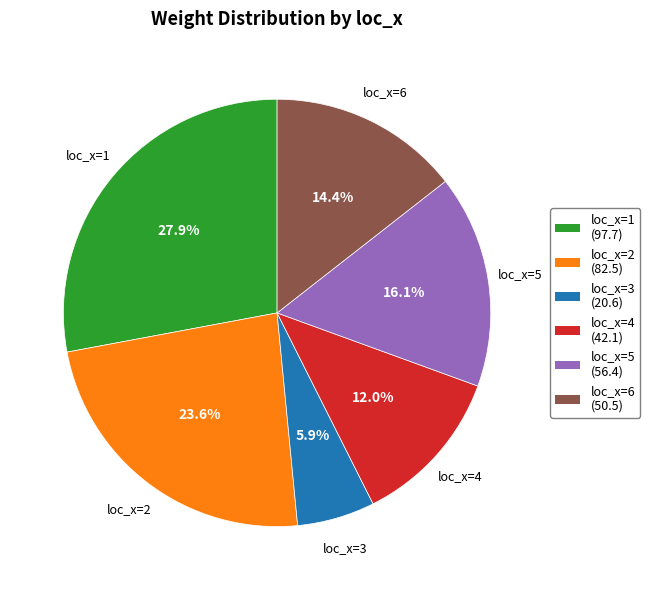

How many segments does this pie chart have?

6